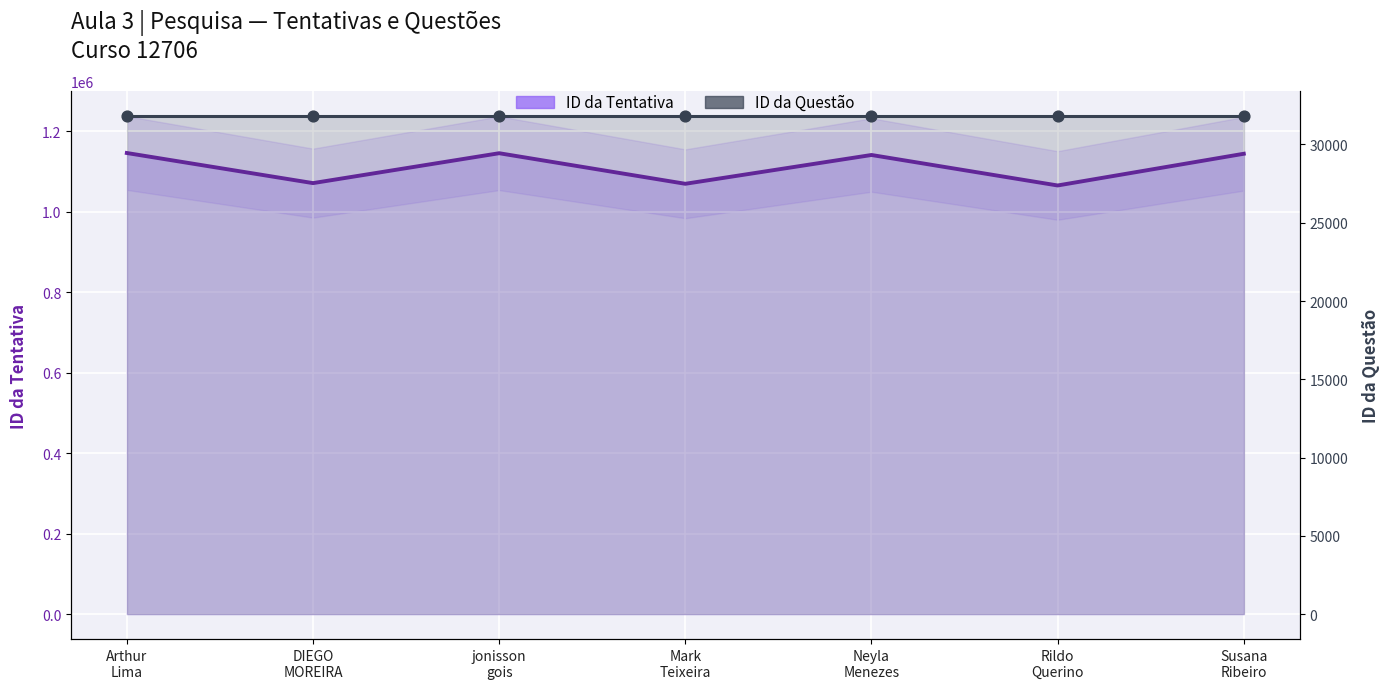

At how many categories does at least one series exceed 258057?

7